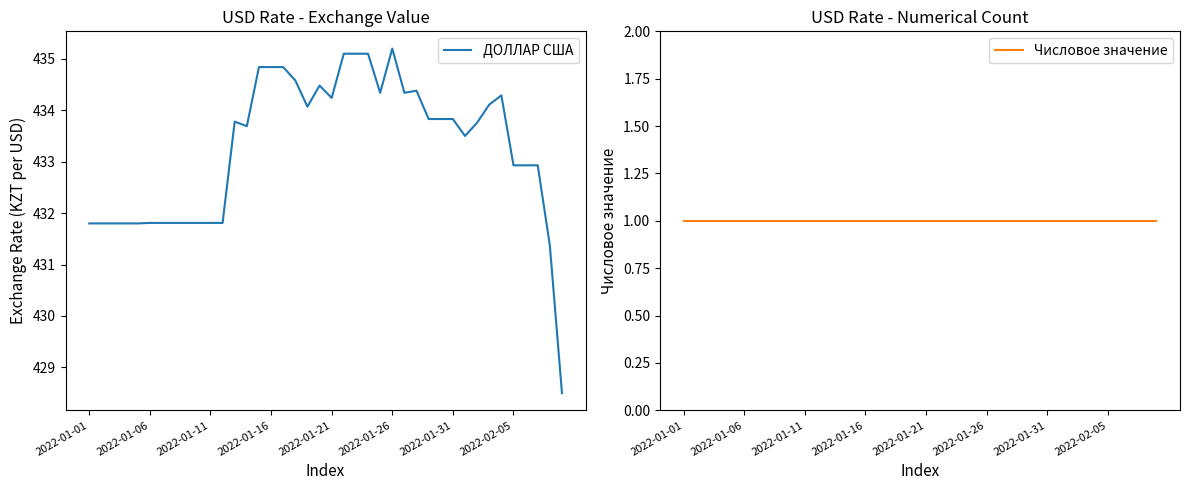

What is the difference between the maximum and minimum values in the ДОЛЛАР США series?

6.7